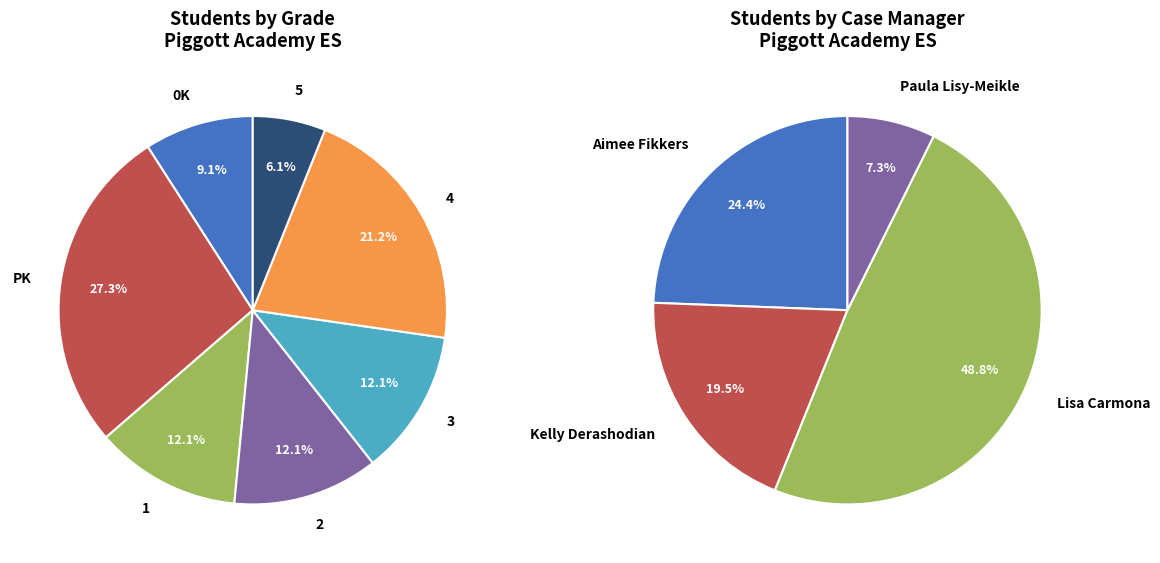

To the nearest percent, what is the average slice percentage?

20%